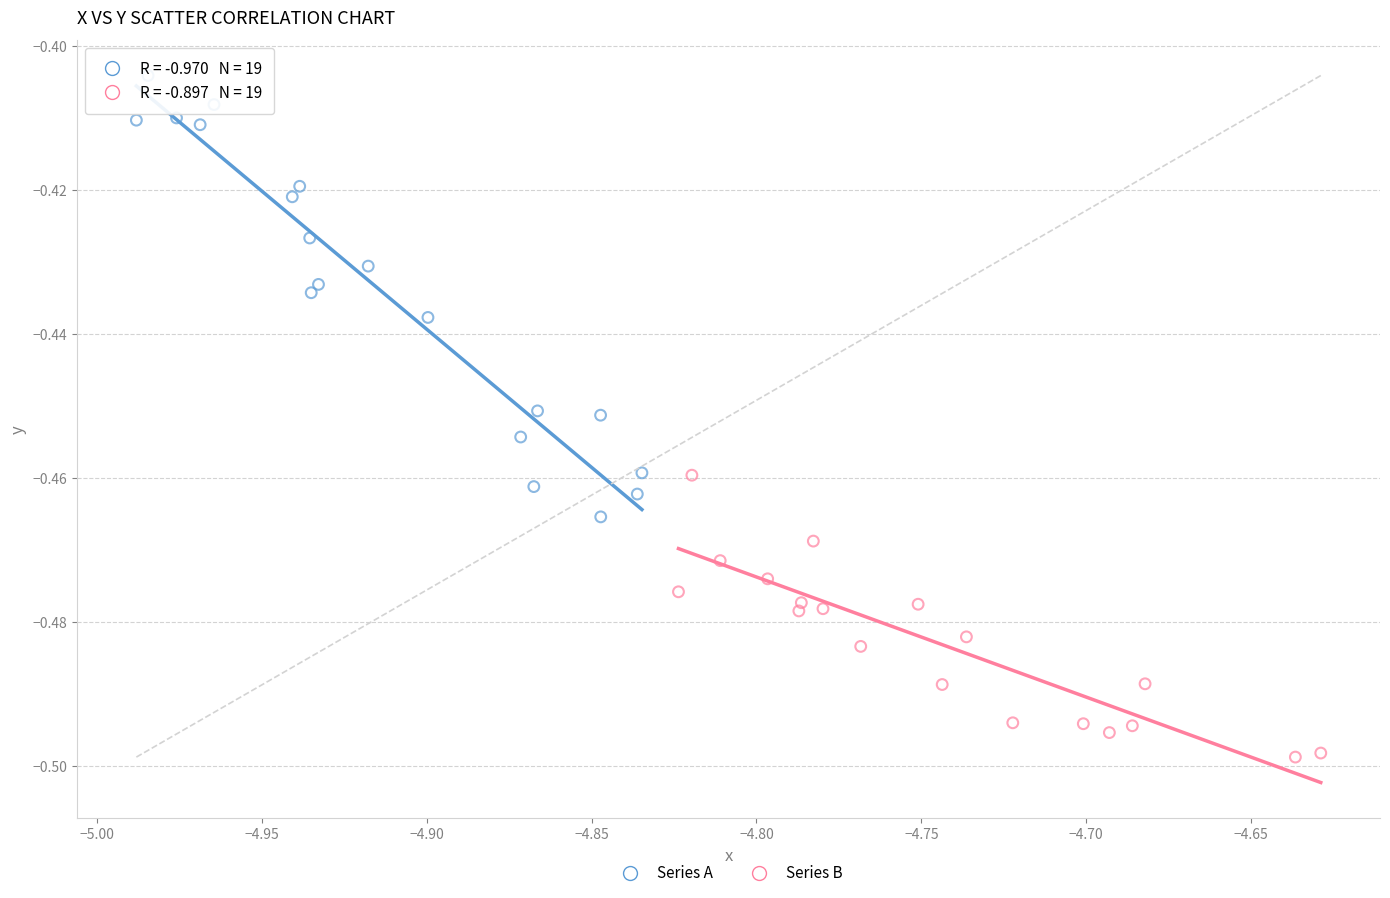

Which series reaches the maximum Y coordinate?

Series A